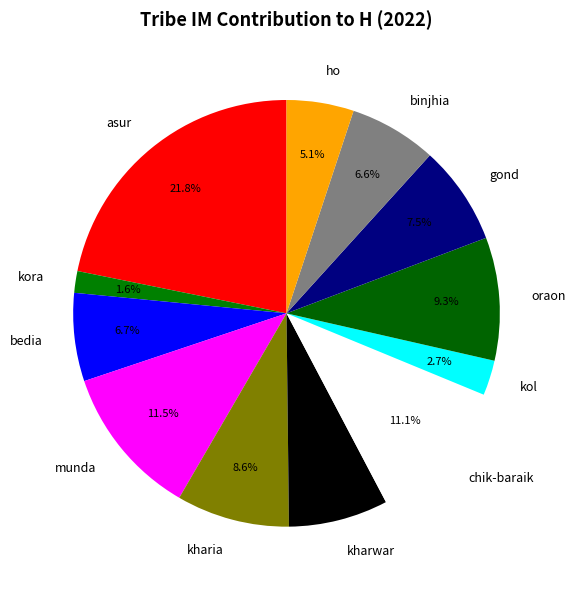

How many segments does this pie chart have?

12